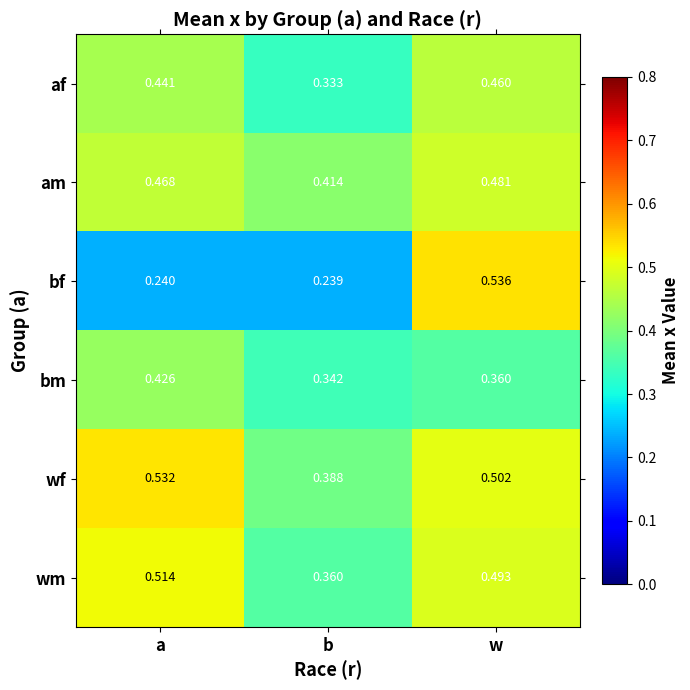

Rank the series at a from lowest to highest value.

bf, bm, af, am, wm, wf